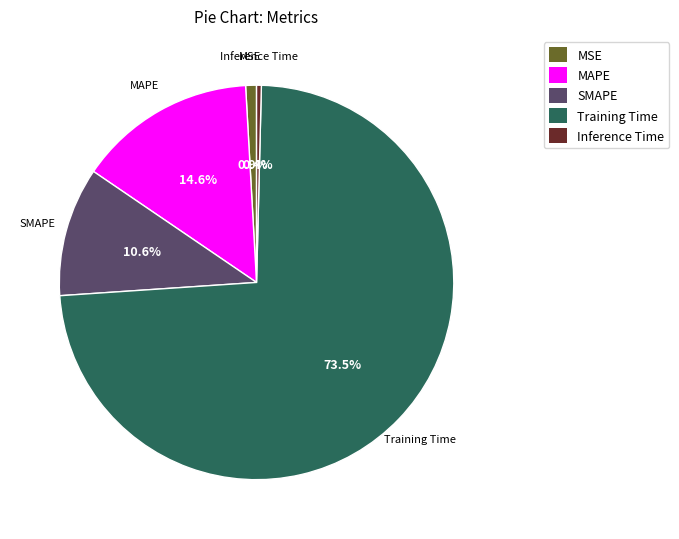

The MAPE slice represents 15% of the pie. True or false?

True